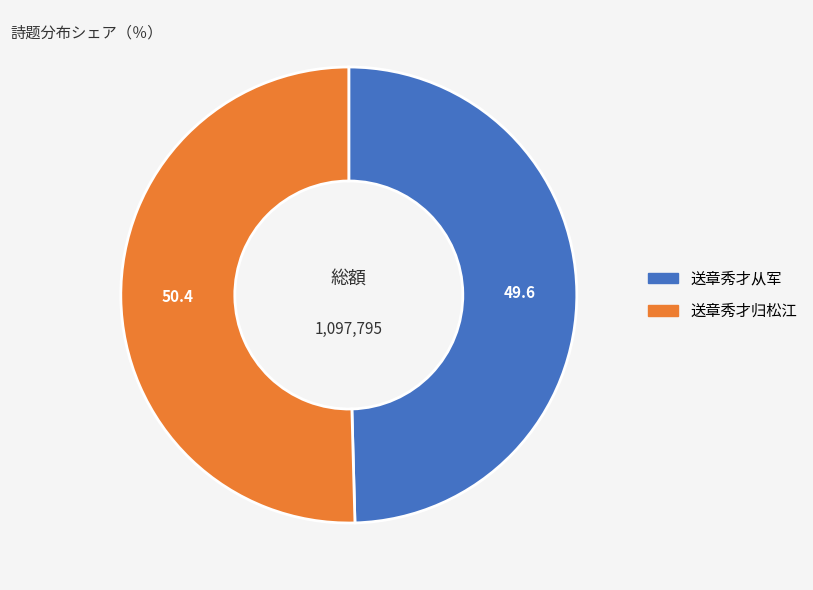

Is it true that 送章秀才从军 is 59% of the pie?

False